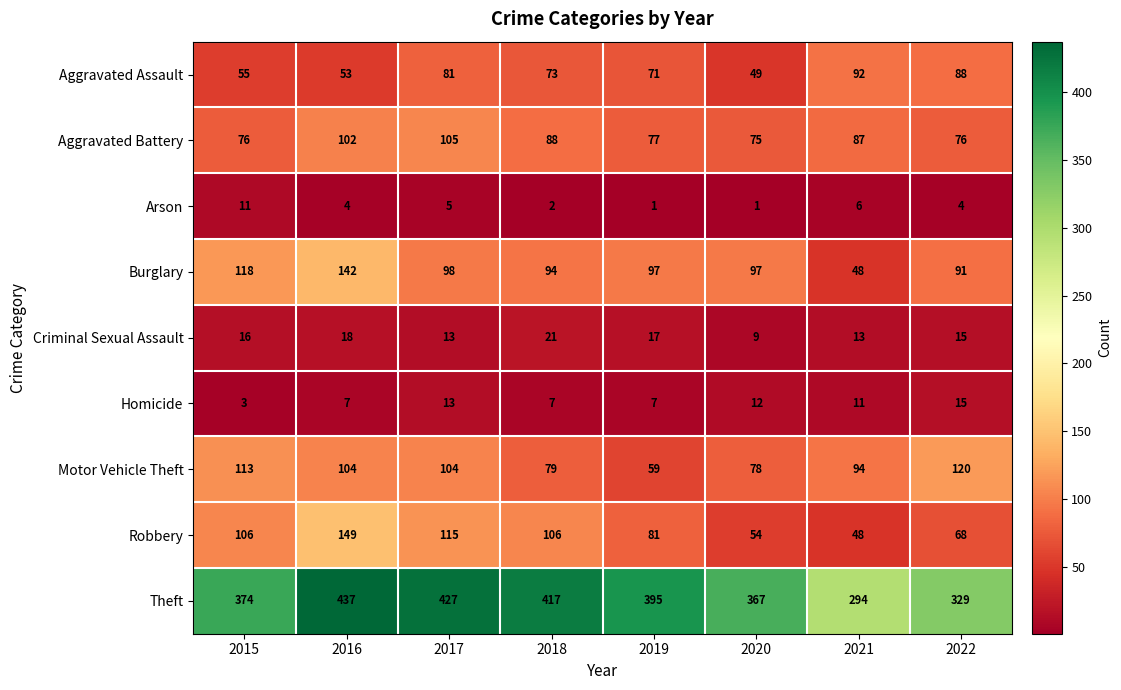

Is it true that Criminal Sexual Assault equals 18 at 2016?

True